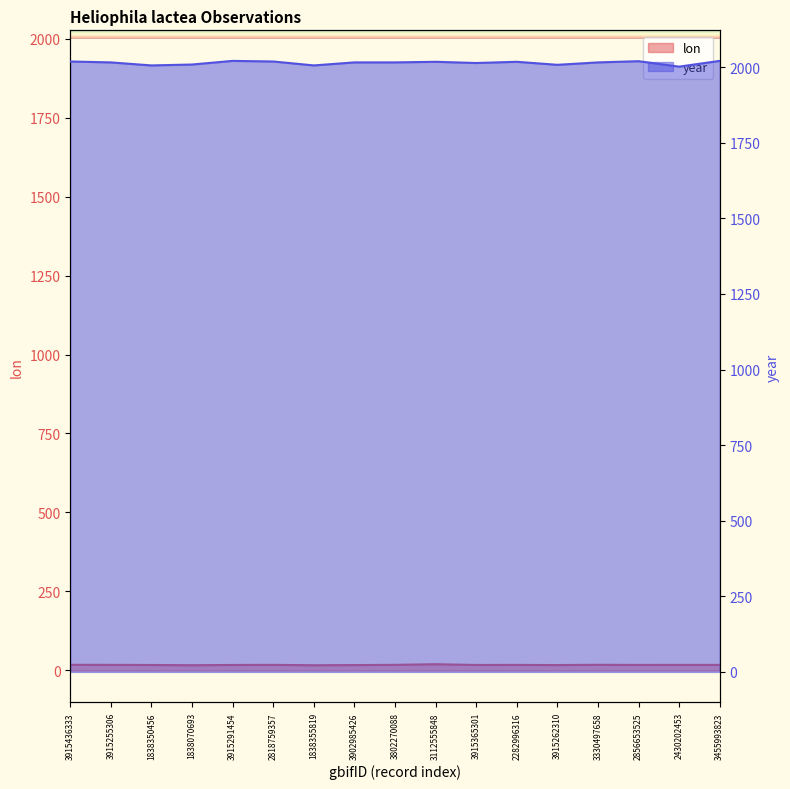

List the series in order of their peak value, lowest first.

lon, year